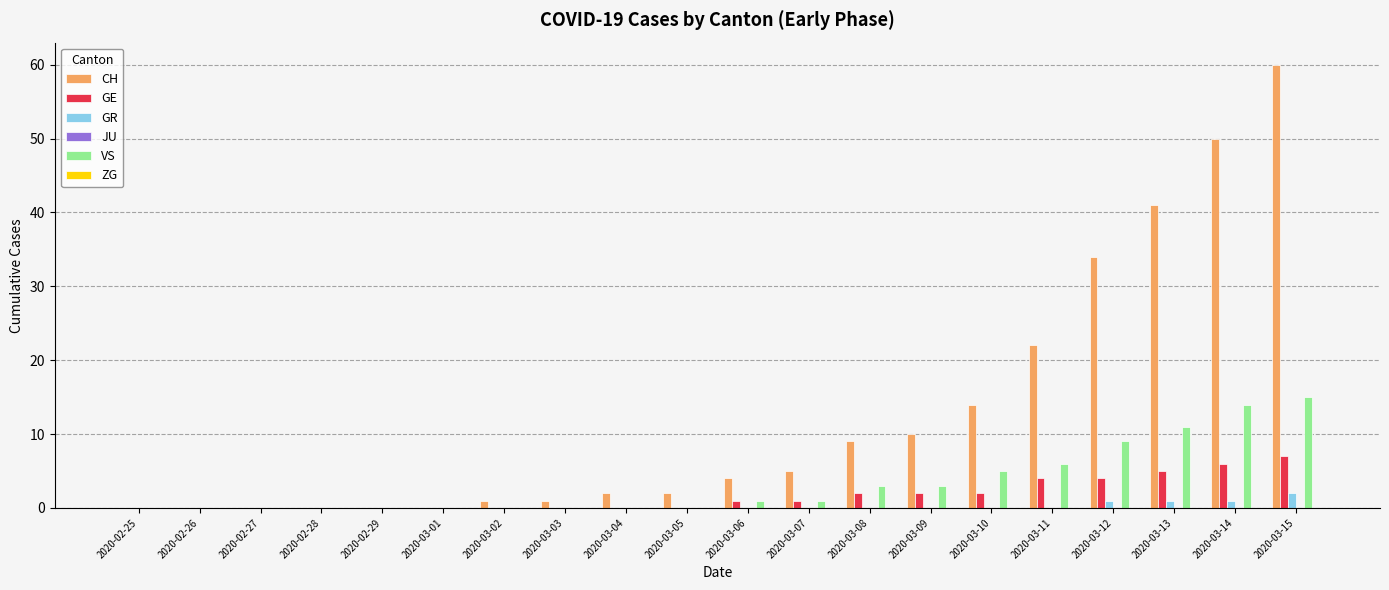

What is the sum of all GE values?

34